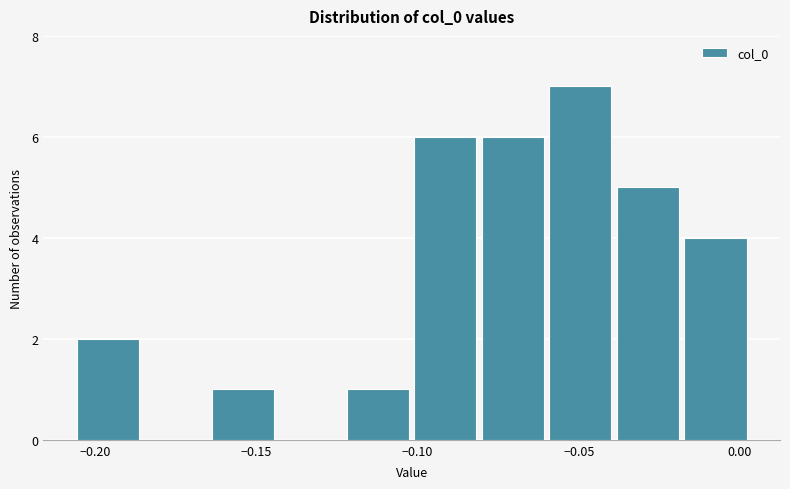

Reading left to right, transcribe this chart: for each bar, give the range it covers on the x-axis and its height. Neither the bar edges nor the heights are printed on the chart, so give them approximately, as read against the axes.

-0.205 to -0.185: 2
-0.185 to -0.165: 0
-0.165 to -0.145: 1
-0.145 to -0.125: 0
-0.125 to -0.100: 1
-0.100 to -0.080: 6
-0.080 to -0.060: 6
-0.060 to -0.040: 7
-0.040 to -0.020: 5
-0.020 to 0.005: 4